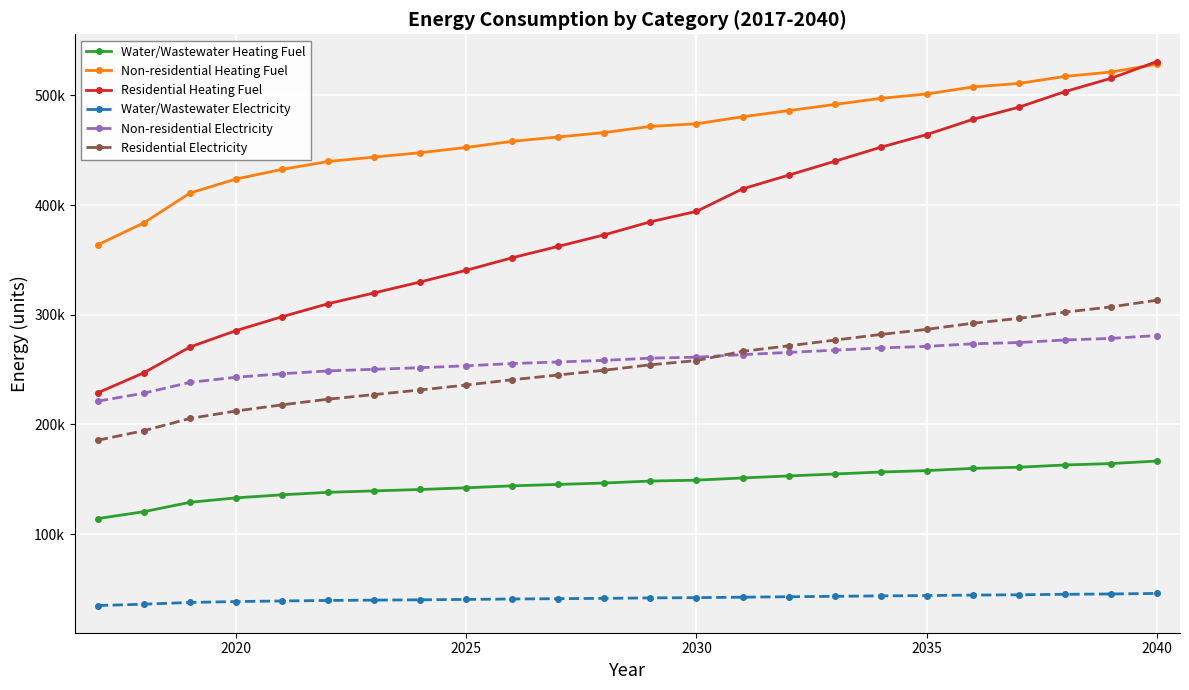

Is this an area chart (filled region under the line)?

No